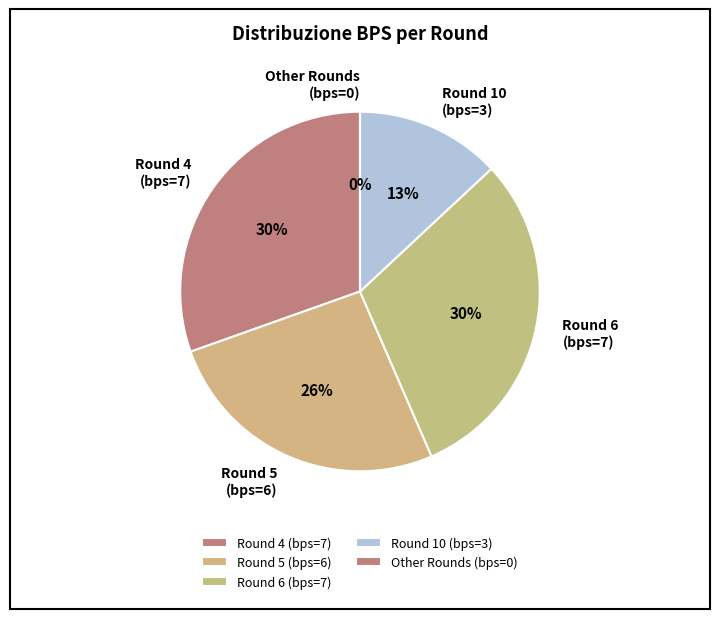

Is there any slice that represents more than half of the pie?

No